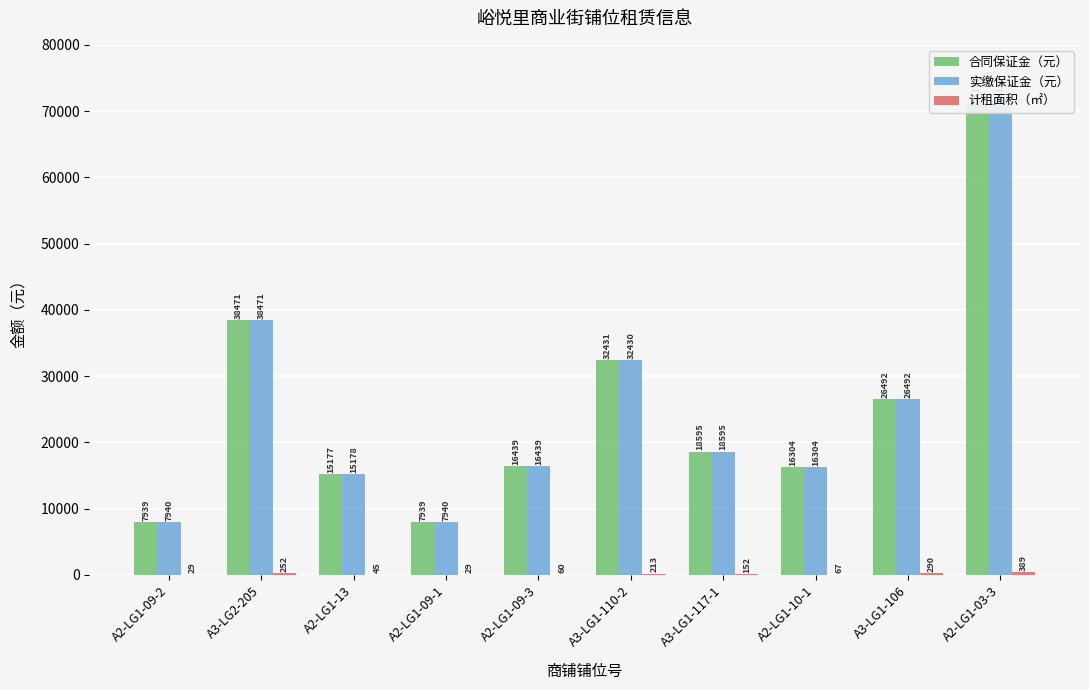

What is the minimum value shown in the chart?

29.0